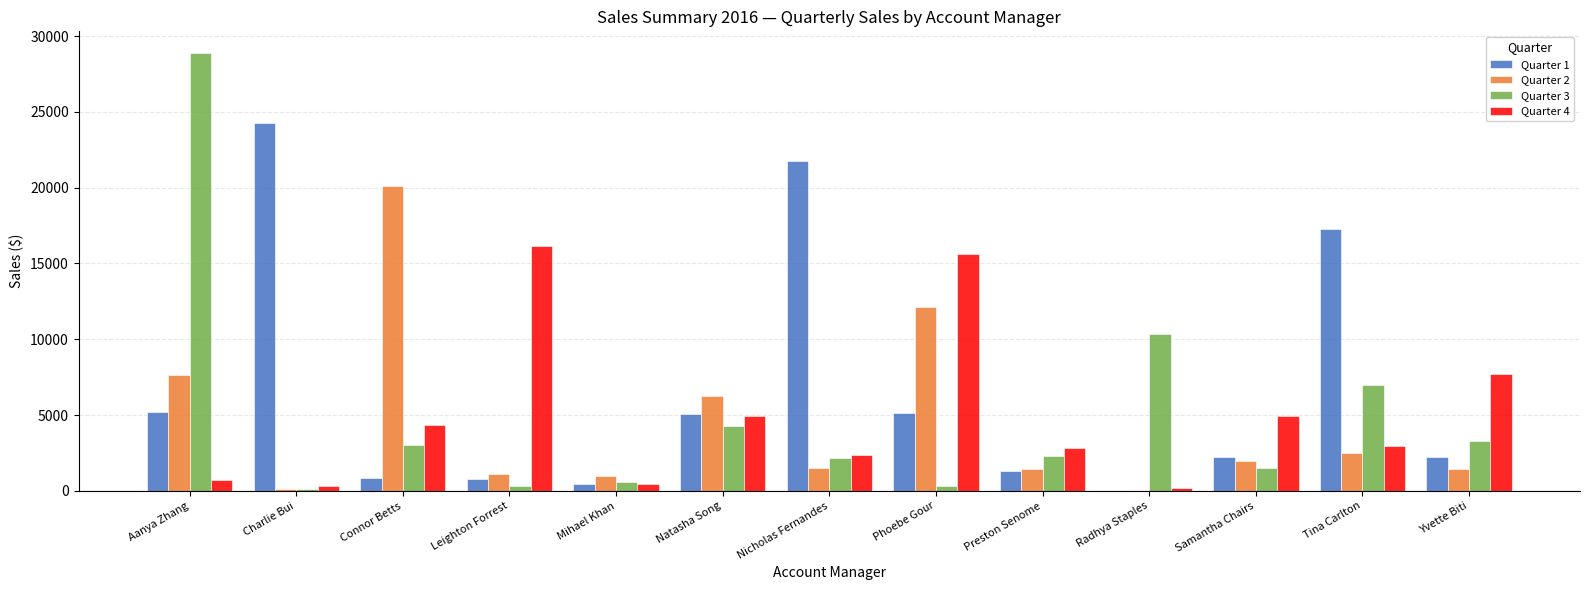

What is the total value across all series at Aanya Zhang?

42424.9